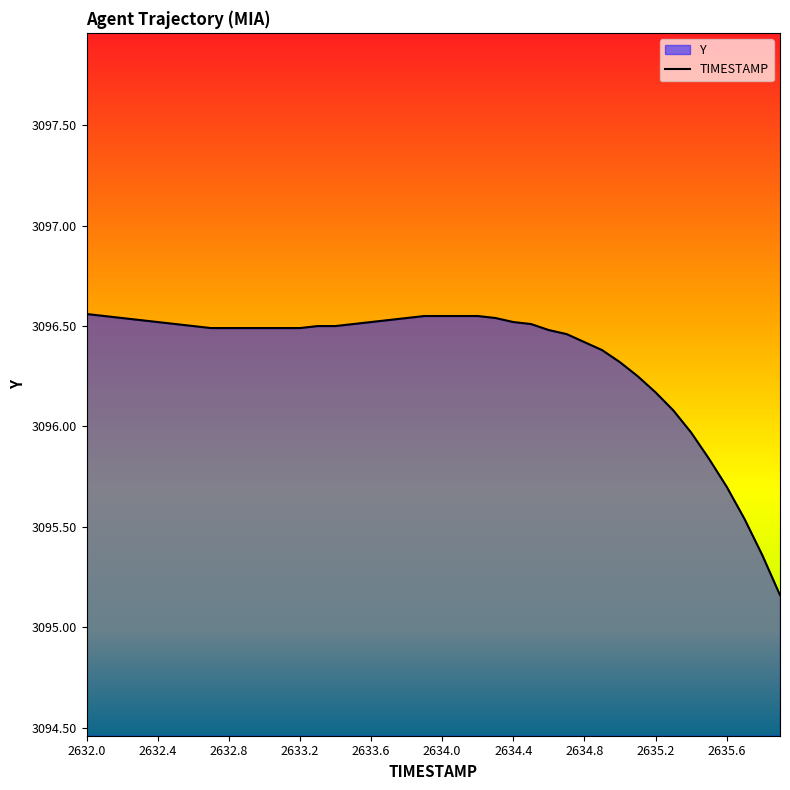

What is the difference between the values at 2635.6 and 2632.4?

0.8